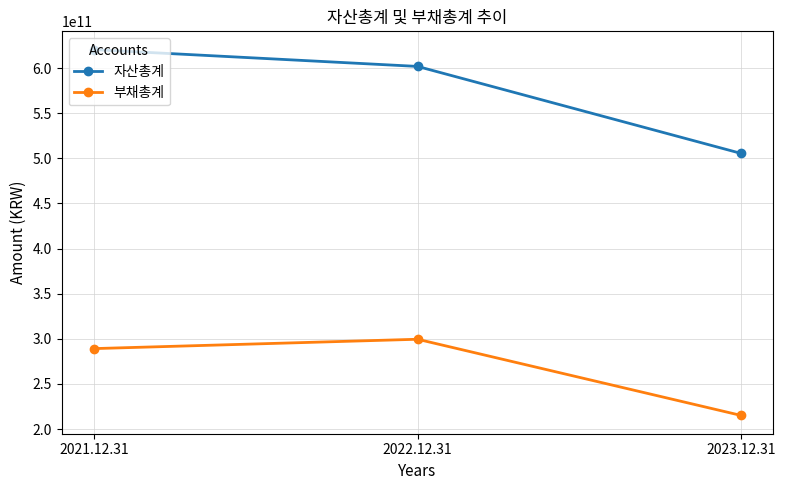

Is it true that 자산총계 equals 306979294799 at 2022.12.31?

False